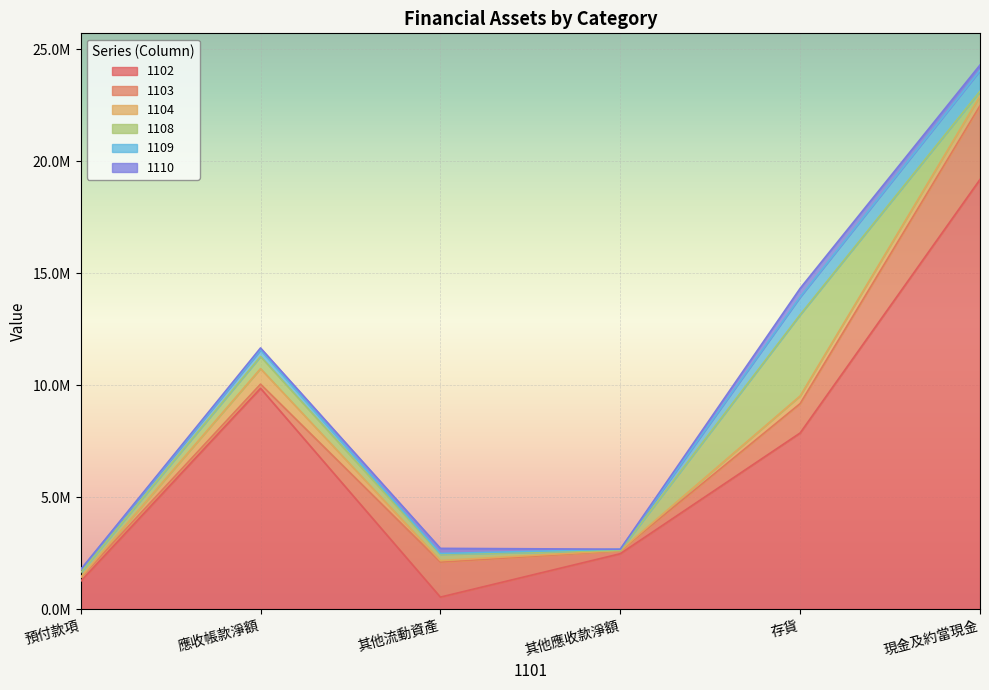

At 現金及約當現金, list the series in order from largest to smallest.

1102, 1103, 1109, 1104, 1110, 1108